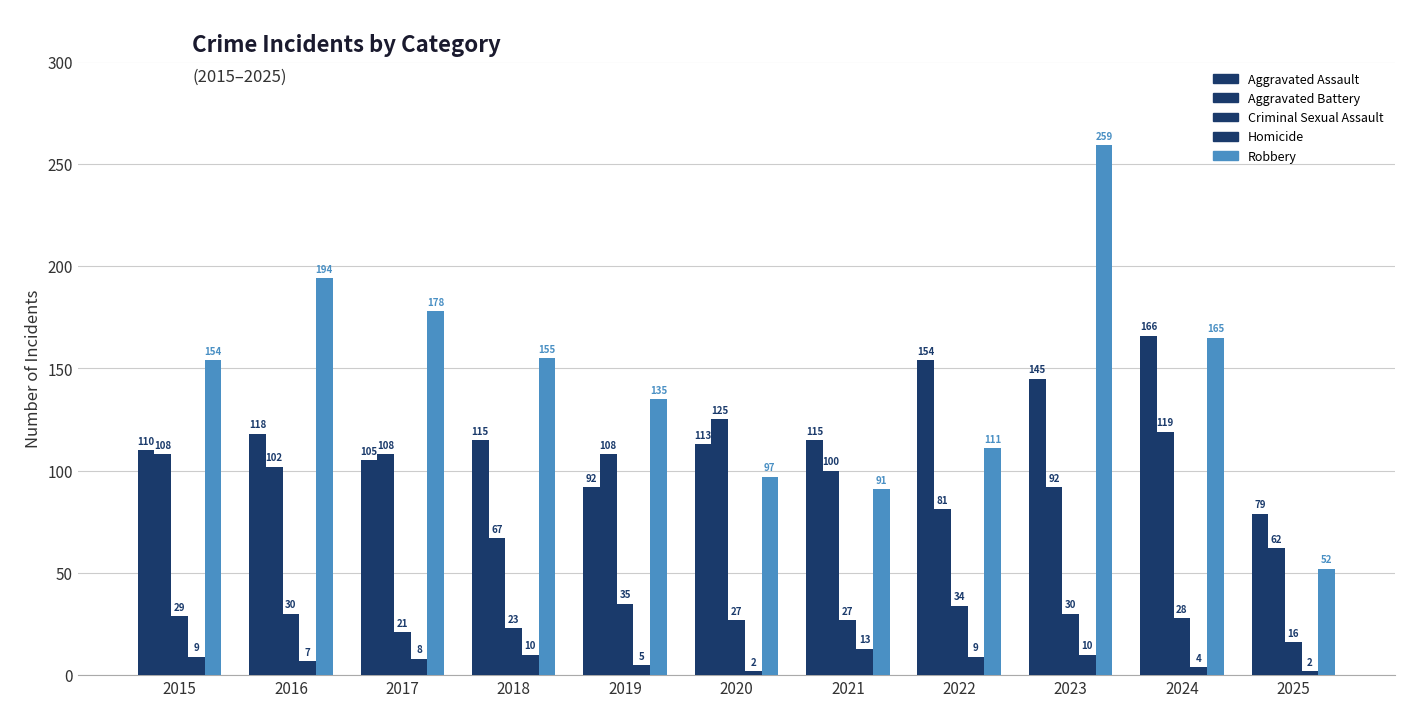

Is it true that Homicide equals 7 at 2016?

True